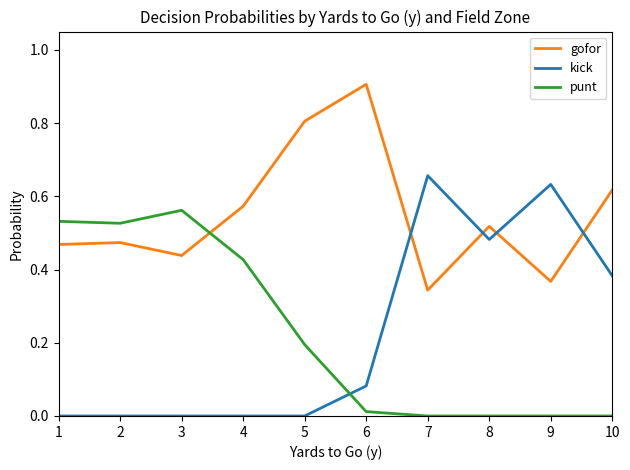

Which category has the lowest value in the gofor series?

7